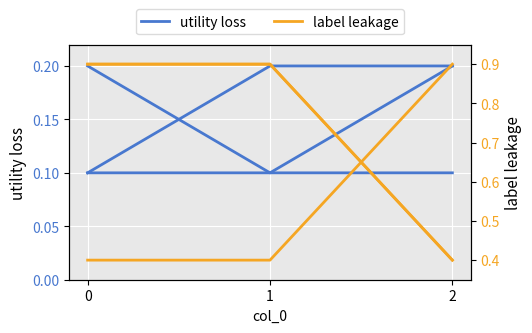

What is the lowest value of the utility loss (col_12) series?

0.1